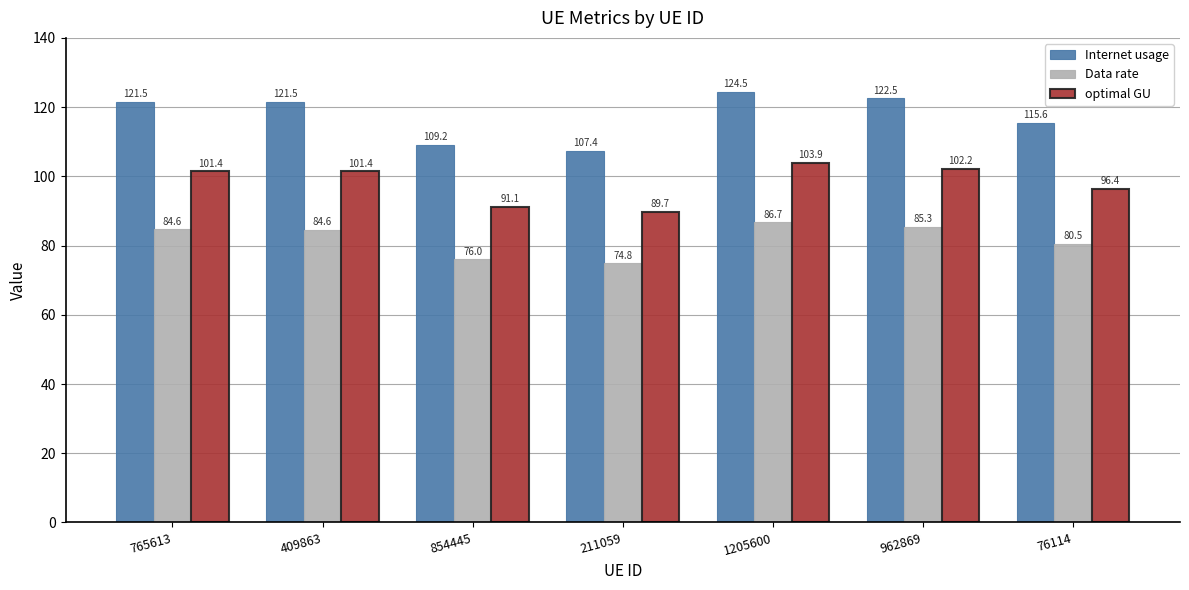

Reading right to left, transcribe all the data shown in this chart.

Internet usage: 76114=115.6	962869=122.5	1205600=124.5	211059=107.4	854445=109.2	409863=121.5	765613=121.5
Data rate: 76114=80.5	962869=85.3	1205600=86.7	211059=74.8	854445=76.0	409863=84.6	765613=84.6
optimal GU: 76114=96.4	962869=102.2	1205600=103.9	211059=89.7	854445=91.1	409863=101.4	765613=101.4